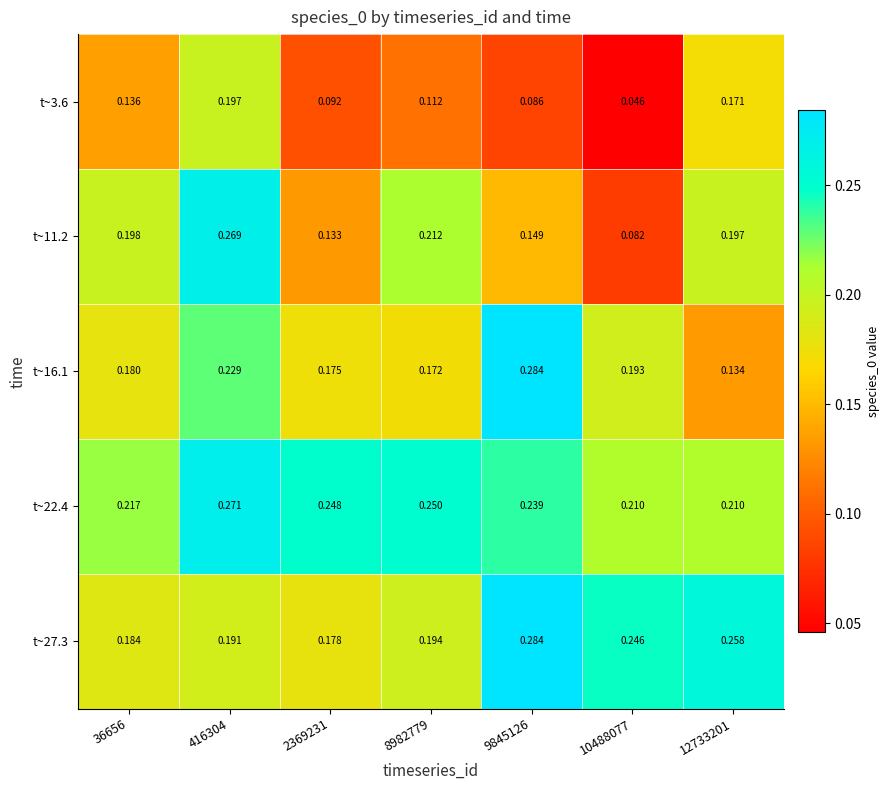

Is the value of t~22.4 at 2369231 greater than the value of t~3.6 at 2369231?

Yes